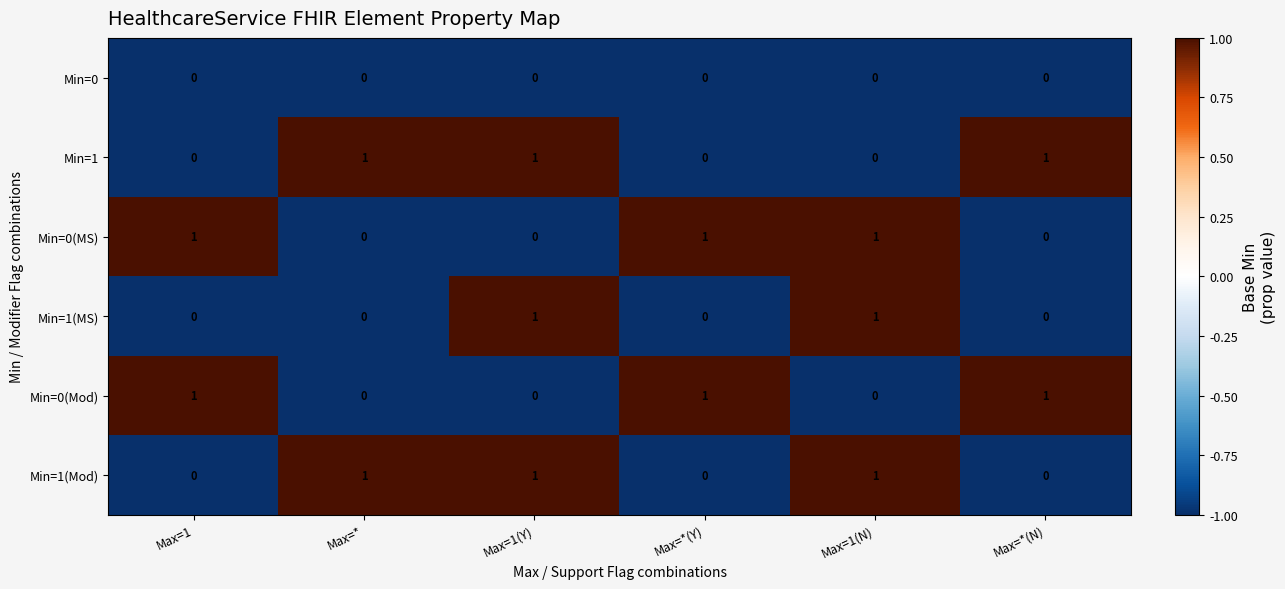

Is the value of Min=1(MS) at Max=*(Y) greater than the value of Min=0(Mod) at Max=*(Y)?

No